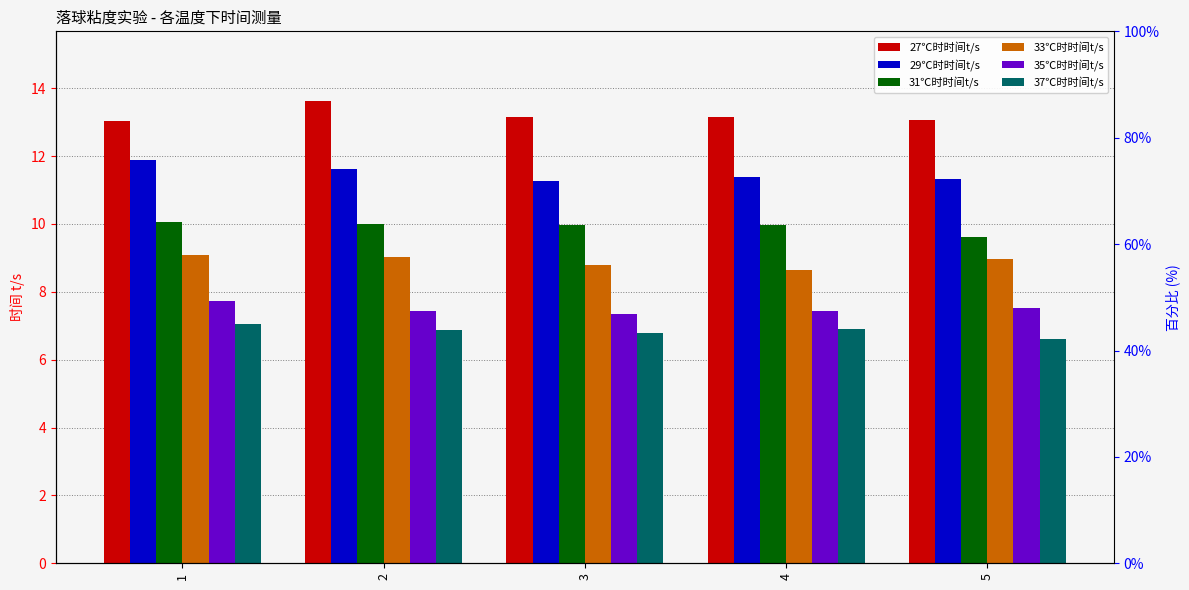

At which label does 27℃时时间t/s reach its minimum?

1